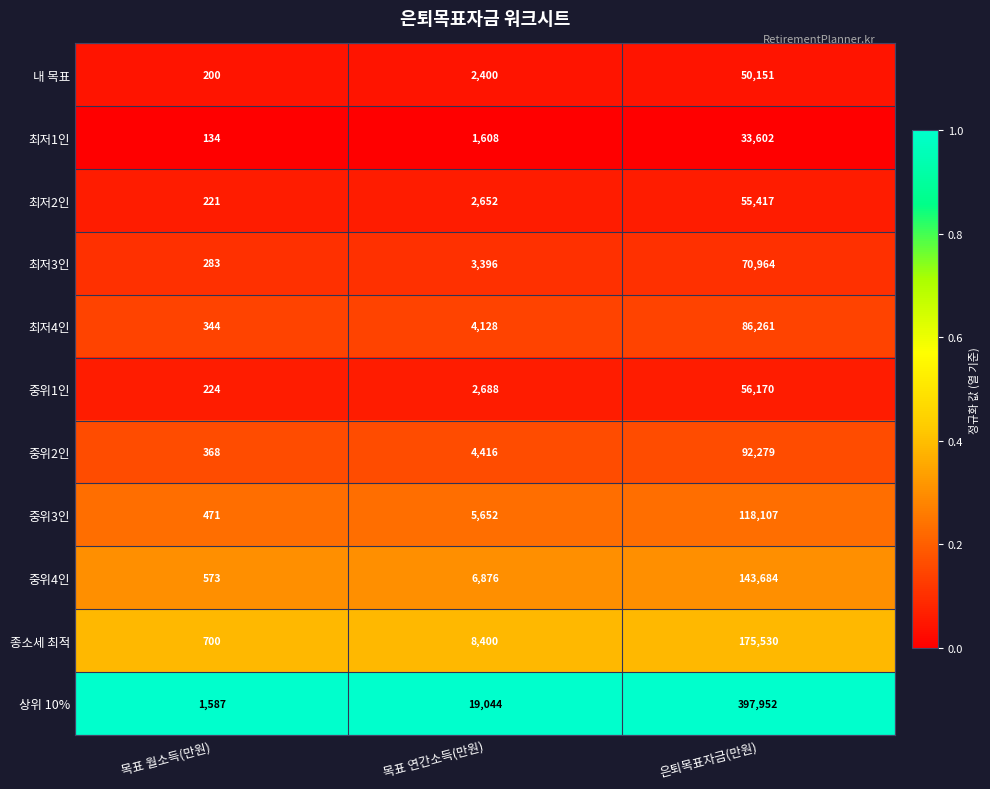

What is the difference between the maximum and minimum values in the 최저2인 series?

55196